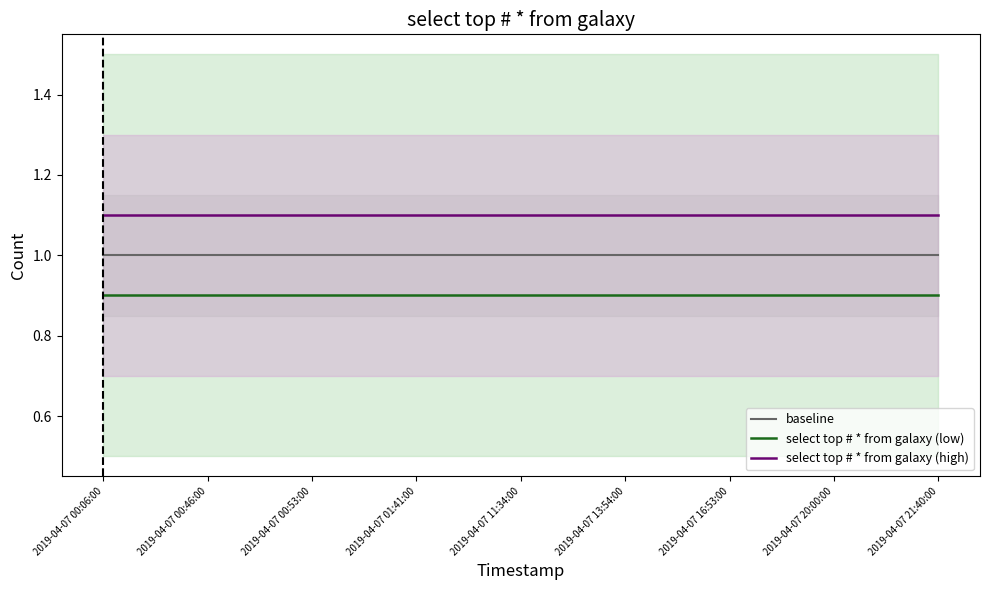

At how many categories does at least one series exceed 1?

9